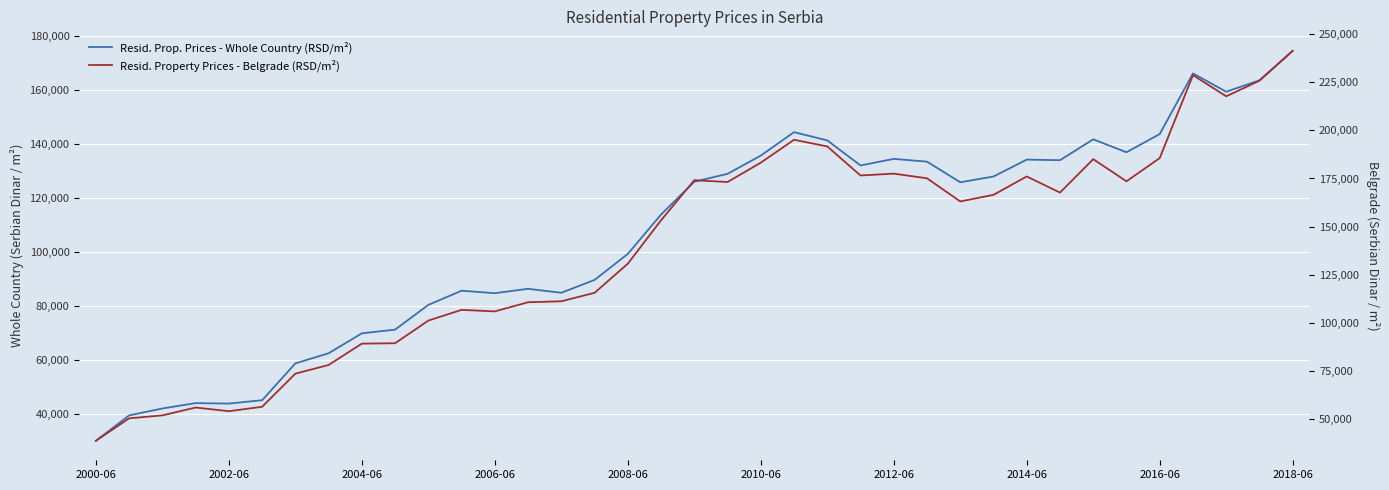

What is the value of the Resid. Prop. Prices - Whole Country (RSD/m²) point at the 11th from the left?

80391